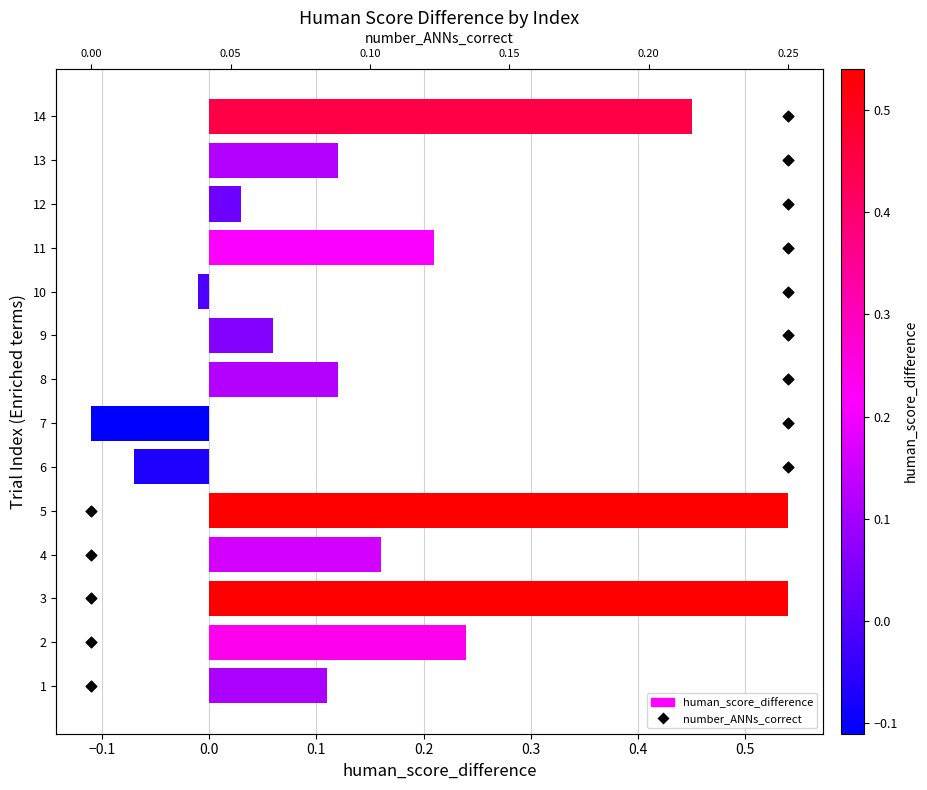

Is the value of human_score_difference at −0.1 greater than the value of number_ANNs_correct at −0.1?

No